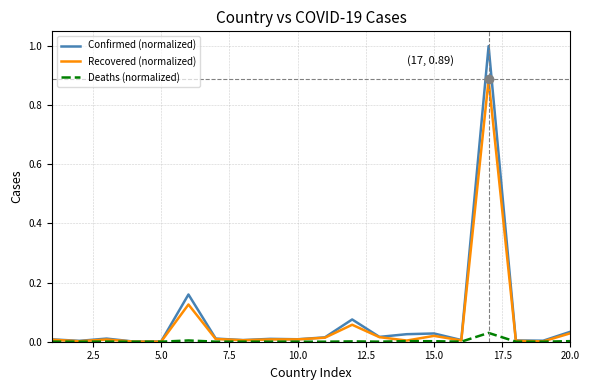

Is it true that Deaths (normalized) equals 0.0 at 5.0?

True